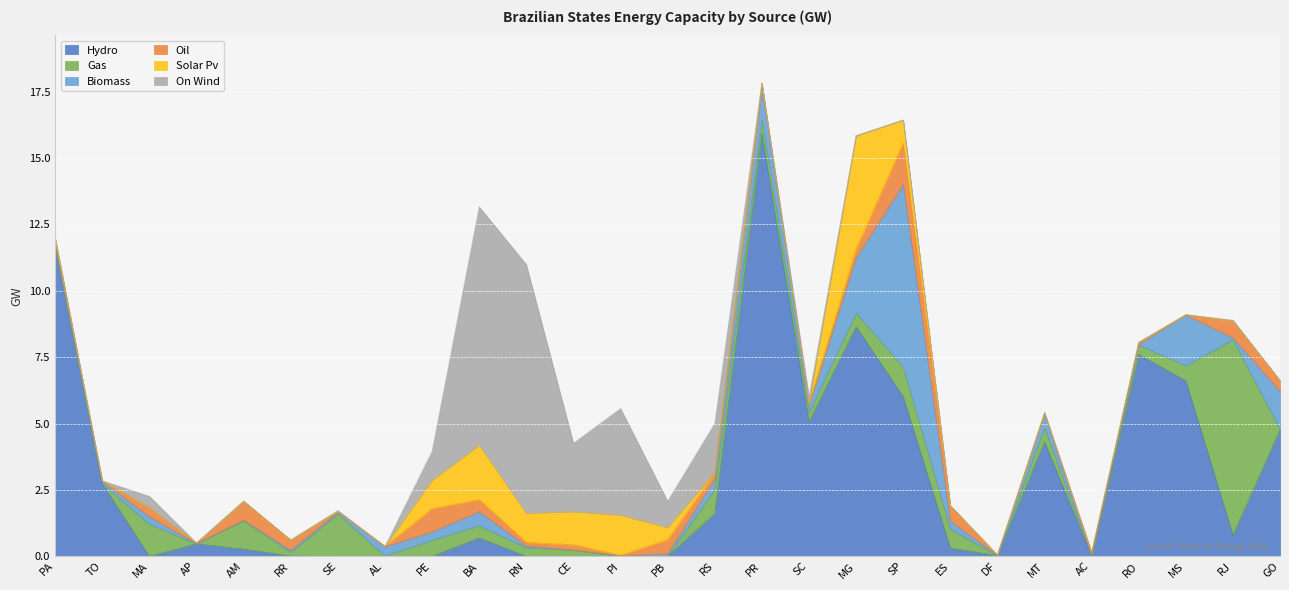

Is it true that on_wind equals 0.7 at PE?

False